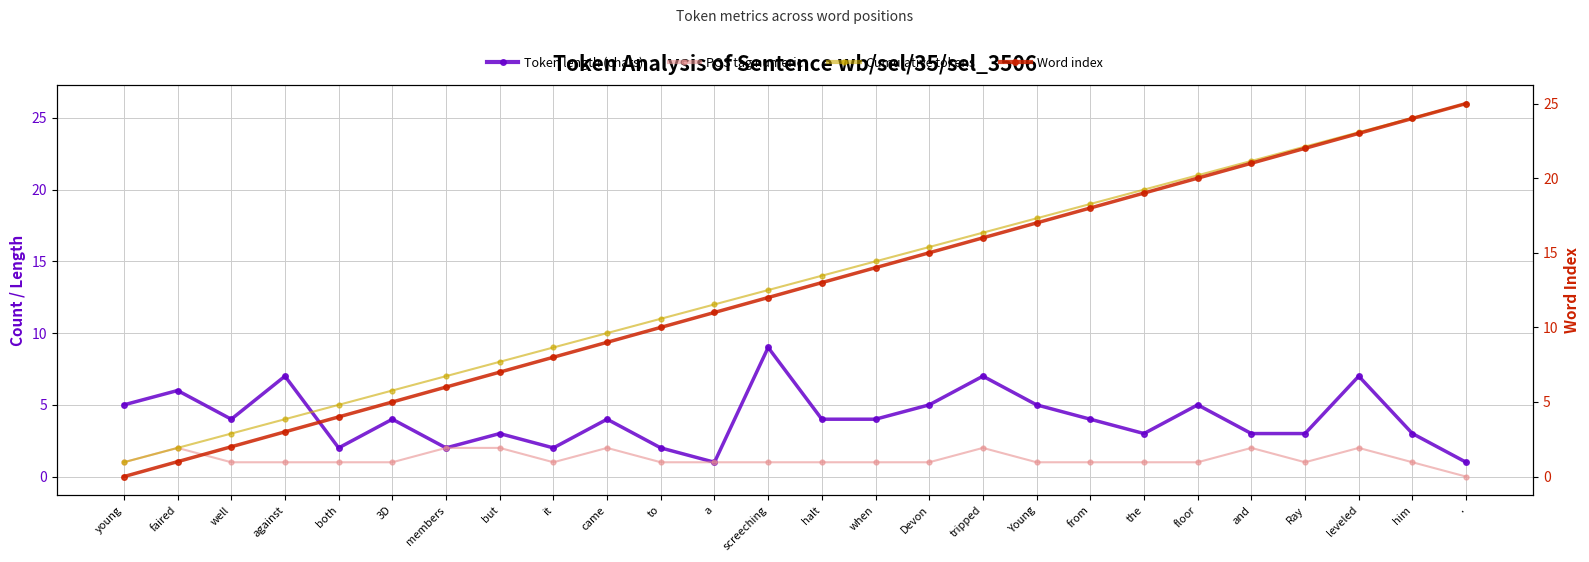

Is it true that Cumulative tokens equals 15 at when?

True